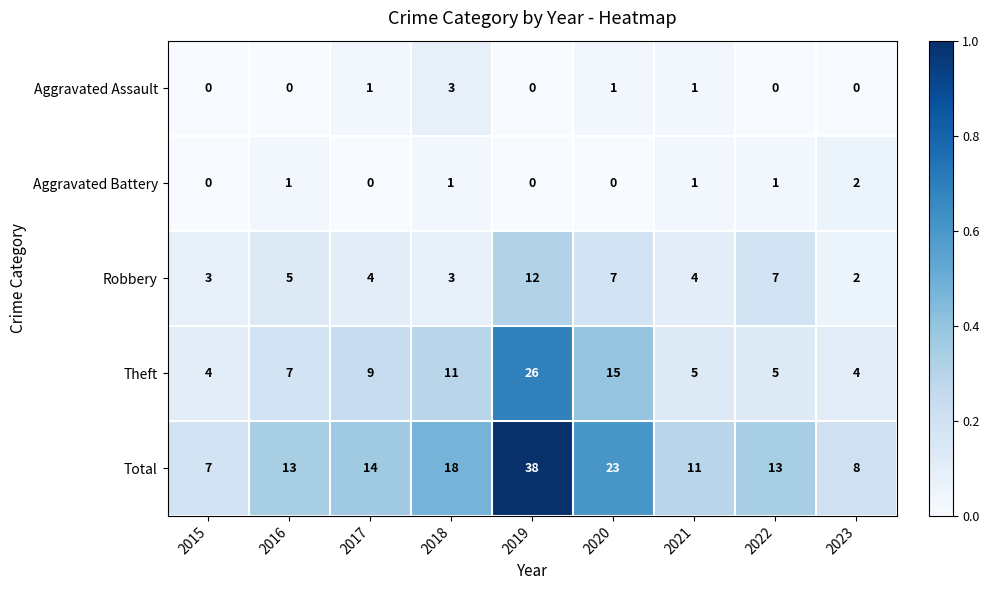

List the series in order of their peak value, highest first.

Total, Theft, Robbery, Aggravated Assault, Aggravated Battery